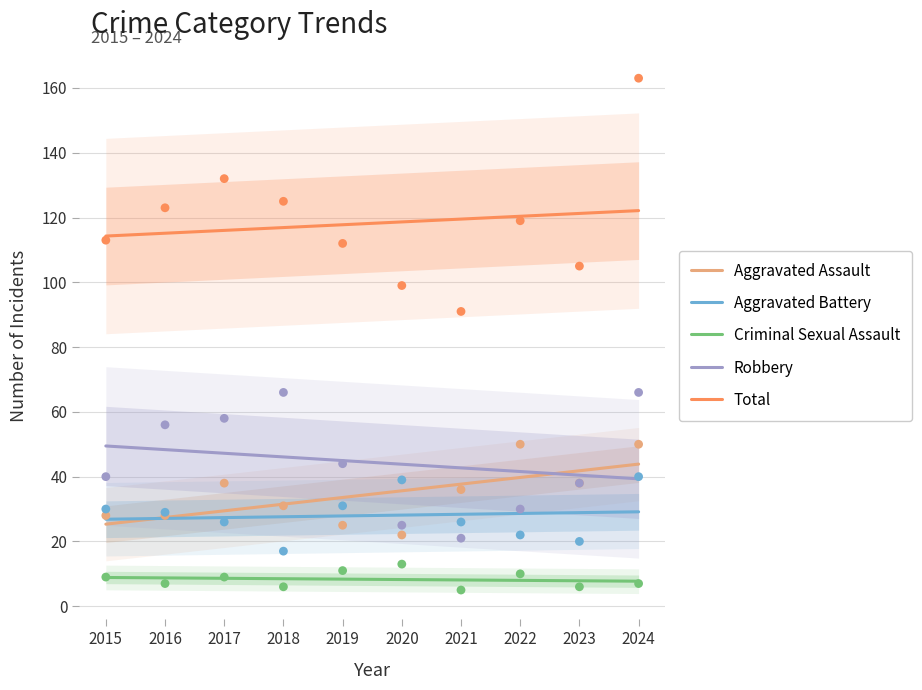

What are all the series names shown in the legend?

Aggravated Assault, Aggravated Battery, Criminal Sexual Assault, Robbery, Total